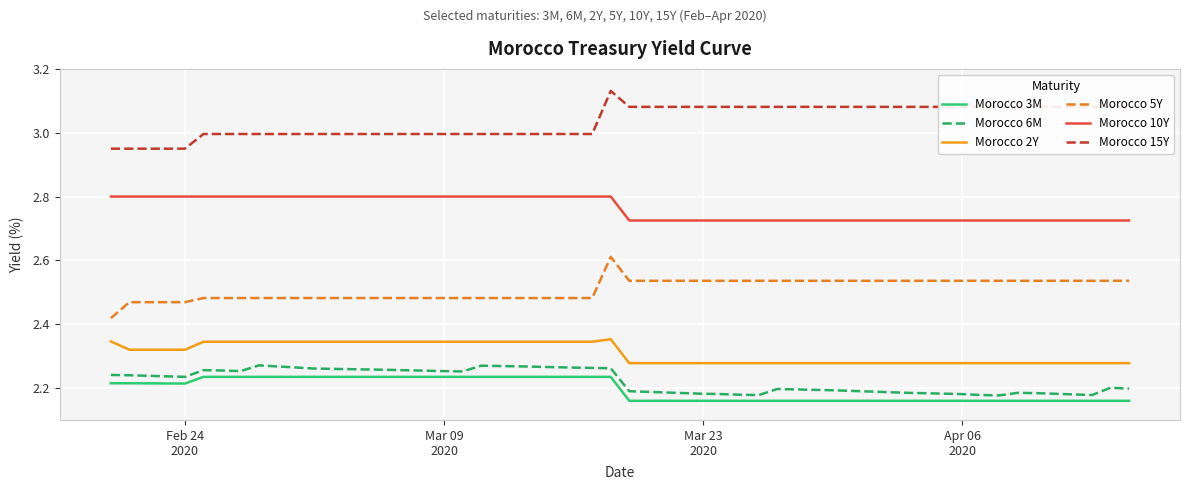

How many series are shown in this chart?

6